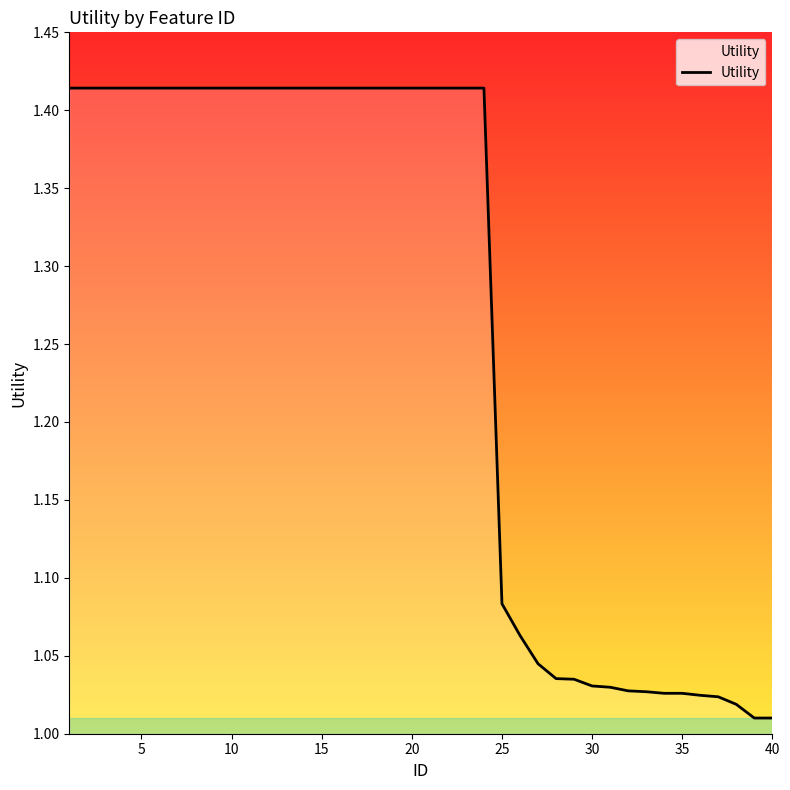

What is the difference between the maximum and minimum values?

0.4